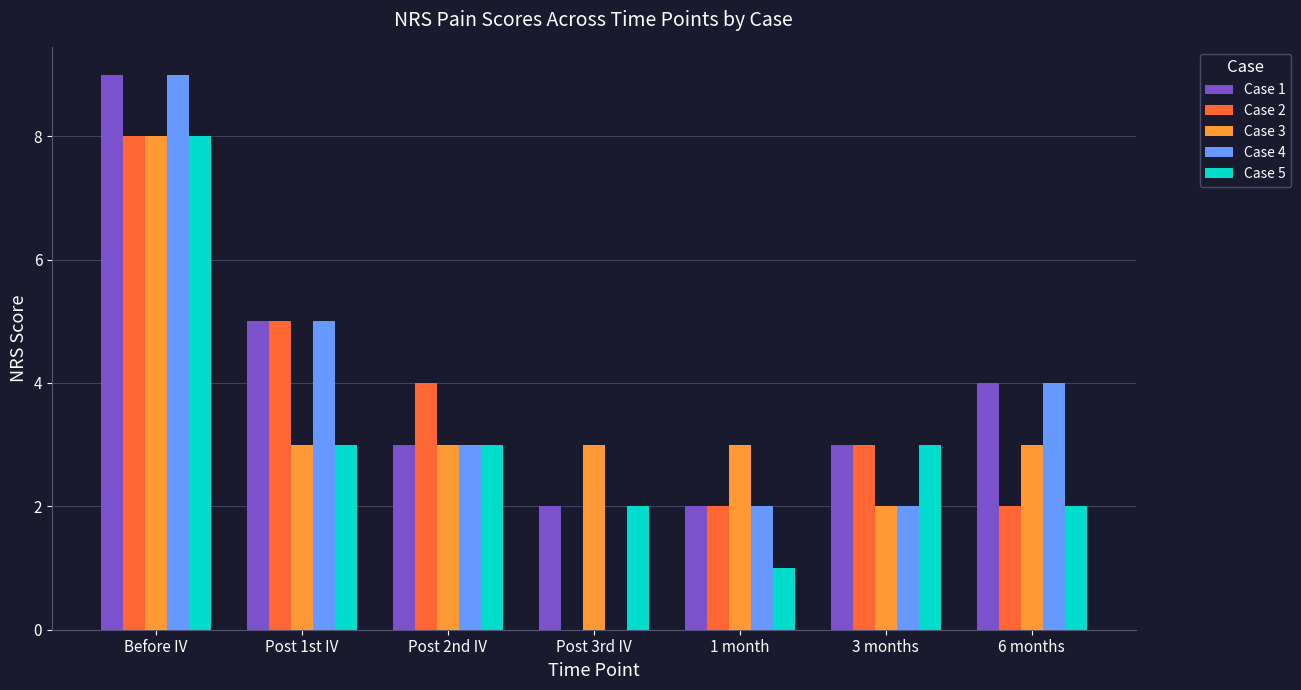

What is the sum of all Case 1 values?

28